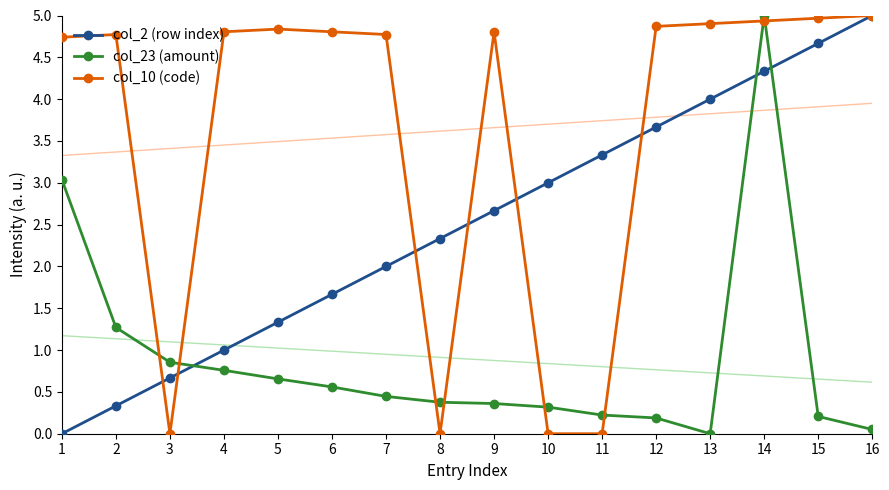

What is the sum of all col_10 (code) values?

58.2